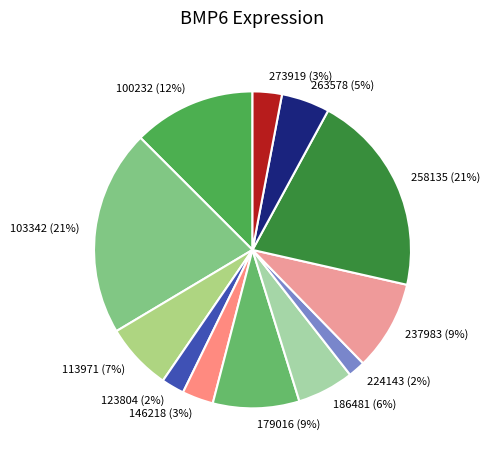

The 123804 slice represents 2% of the pie. True or false?

True